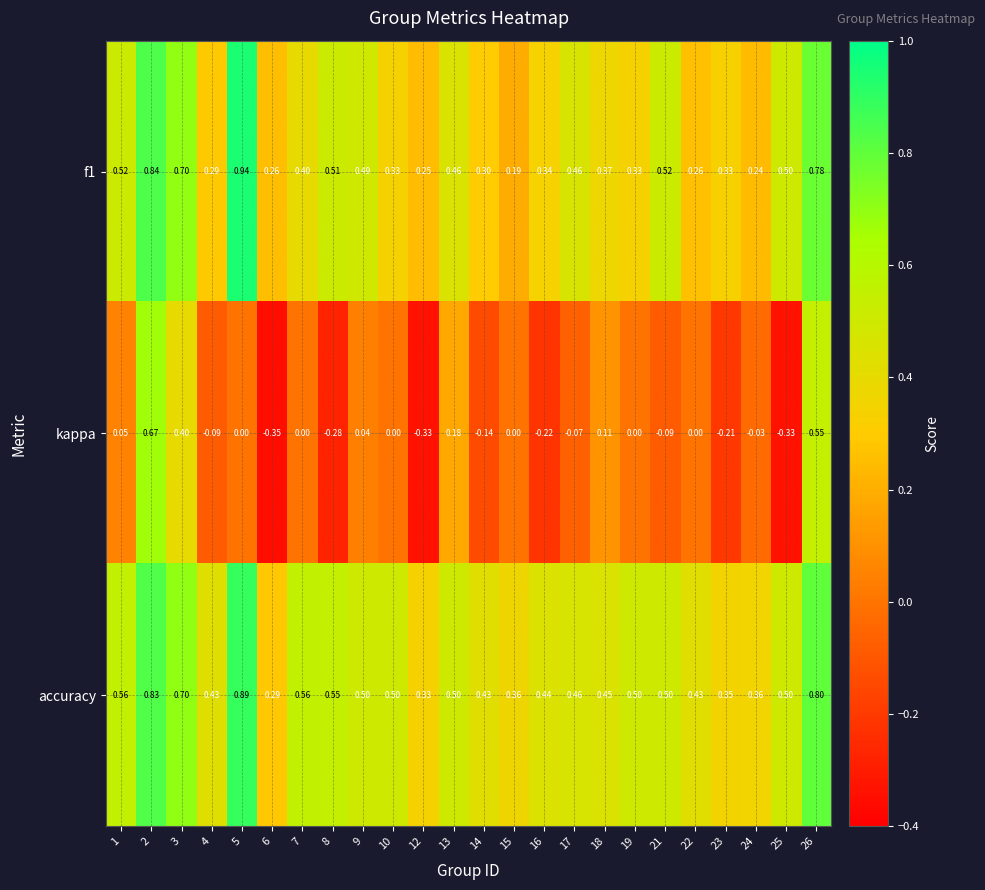

Which series has the largest total across all categories?

accuracy